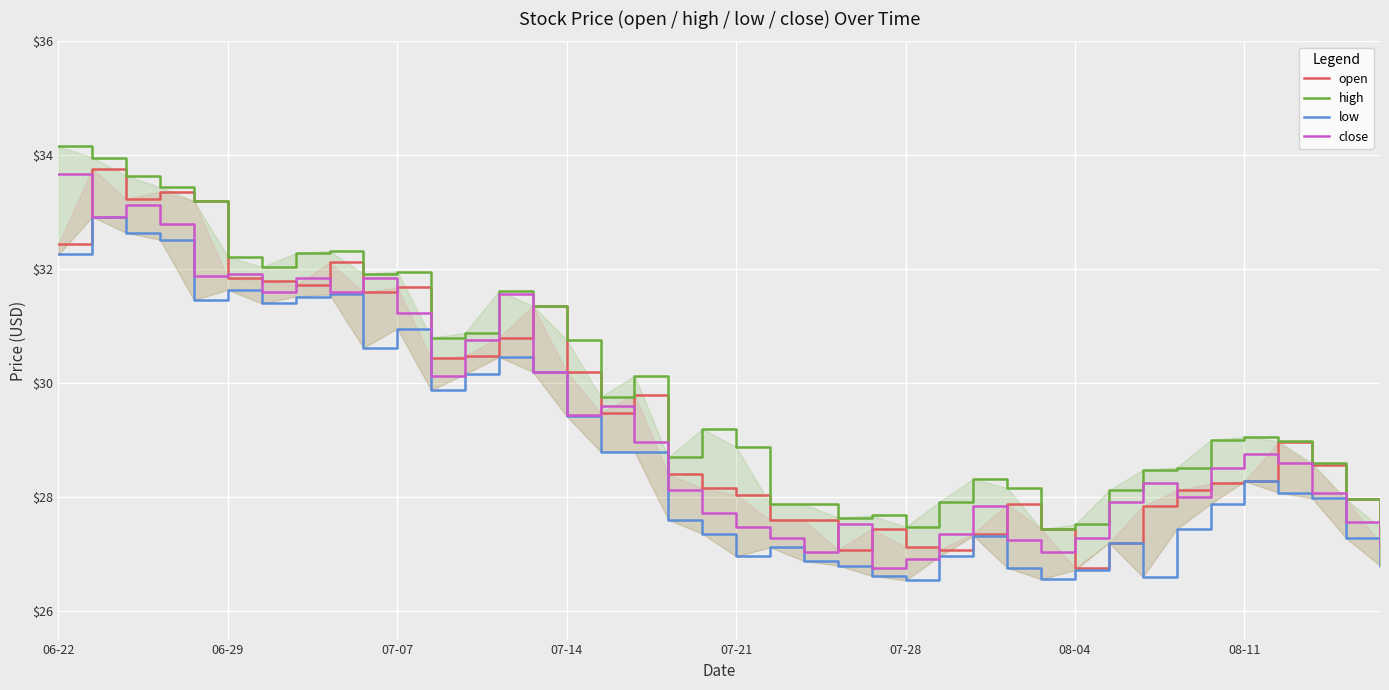

How many categories are shown in the chart?

40